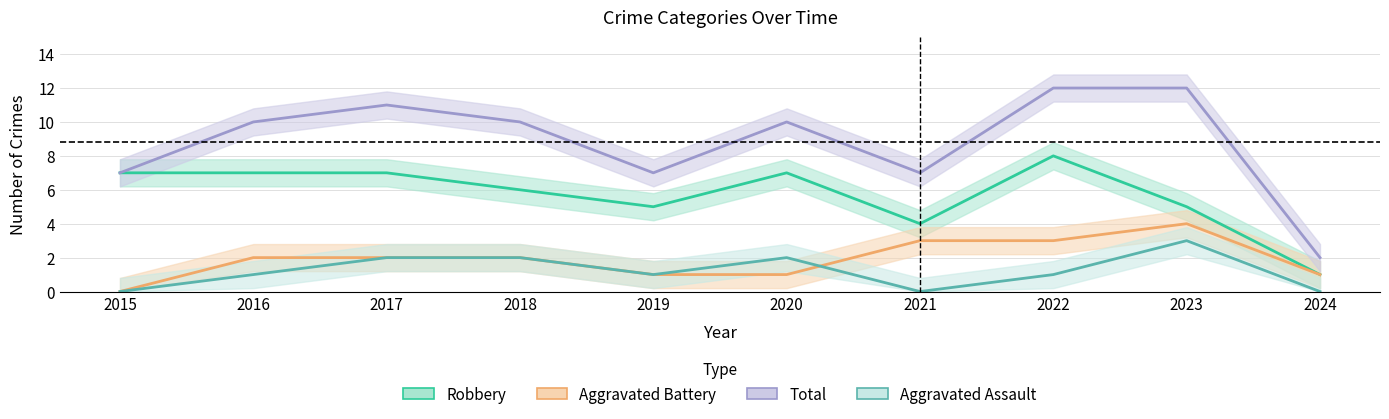

Is it true that Aggravated Assault equals 0 at 2019?

False